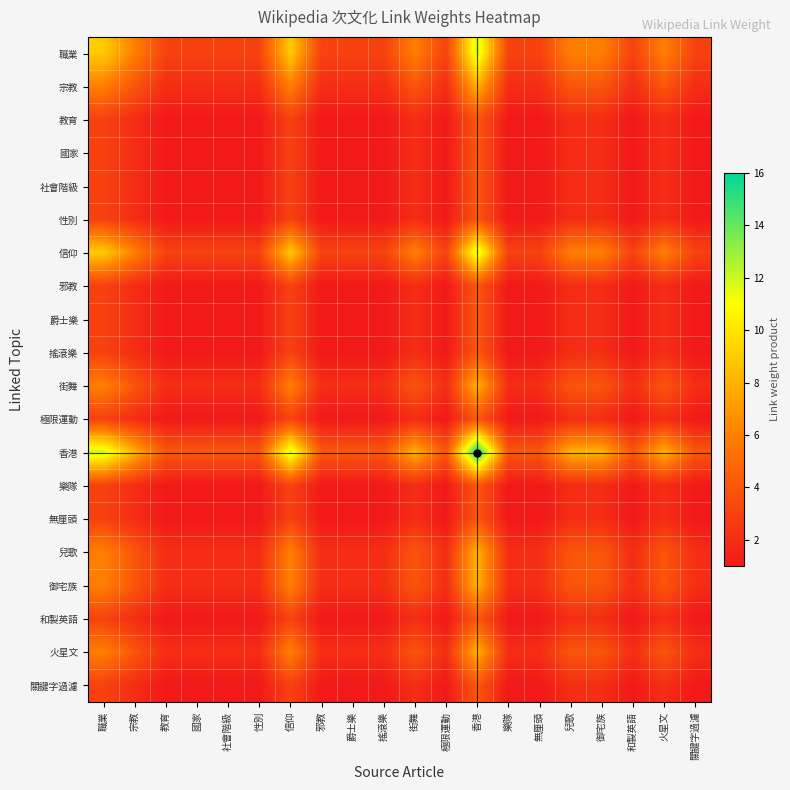

Reading left to right, transcribe all the data shown in this chart.

職業: 職業=9	宗教=6	教育=3	國家=3	社會階級=3	性別=3	信仰=9	邪教=3	爵士樂=3	搖滾樂=3	街舞=6	極限運動=3	香港=12	樂隊=3	無厘頭=3	兒歌=6	御宅族=6	和製英語=3	火星文=6	關鍵字過濾=3
宗教: 職業=6	宗教=4	教育=2	國家=2	社會階級=2	性別=2	信仰=6	邪教=2	爵士樂=2	搖滾樂=2	街舞=4	極限運動=2	香港=8	樂隊=2	無厘頭=2	兒歌=4	御宅族=4	和製英語=2	火星文=4	關鍵字過濾=2
教育: 職業=3	宗教=2	教育=1	國家=1	社會階級=1	性別=1	信仰=3	邪教=1	爵士樂=1	搖滾樂=1	街舞=2	極限運動=1	香港=4	樂隊=1	無厘頭=1	兒歌=2	御宅族=2	和製英語=1	火星文=2	關鍵字過濾=1
國家: 職業=3	宗教=2	教育=1	國家=1	社會階級=1	性別=1	信仰=3	邪教=1	爵士樂=1	搖滾樂=1	街舞=2	極限運動=1	香港=4	樂隊=1	無厘頭=1	兒歌=2	御宅族=2	和製英語=1	火星文=2	關鍵字過濾=1
社會階級: 職業=3	宗教=2	教育=1	國家=1	社會階級=1	性別=1	信仰=3	邪教=1	爵士樂=1	搖滾樂=1	街舞=2	極限運動=1	香港=4	樂隊=1	無厘頭=1	兒歌=2	御宅族=2	和製英語=1	火星文=2	關鍵字過濾=1
性別: 職業=3	宗教=2	教育=1	國家=1	社會階級=1	性別=1	信仰=3	邪教=1	爵士樂=1	搖滾樂=1	街舞=2	極限運動=1	香港=4	樂隊=1	無厘頭=1	兒歌=2	御宅族=2	和製英語=1	火星文=2	關鍵字過濾=1
信仰: 職業=9	宗教=6	教育=3	國家=3	社會階級=3	性別=3	信仰=9	邪教=3	爵士樂=3	搖滾樂=3	街舞=6	極限運動=3	香港=12	樂隊=3	無厘頭=3	兒歌=6	御宅族=6	和製英語=3	火星文=6	關鍵字過濾=3
邪教: 職業=3	宗教=2	教育=1	國家=1	社會階級=1	性別=1	信仰=3	邪教=1	爵士樂=1	搖滾樂=1	街舞=2	極限運動=1	香港=4	樂隊=1	無厘頭=1	兒歌=2	御宅族=2	和製英語=1	火星文=2	關鍵字過濾=1
爵士樂: 職業=3	宗教=2	教育=1	國家=1	社會階級=1	性別=1	信仰=3	邪教=1	爵士樂=1	搖滾樂=1	街舞=2	極限運動=1	香港=4	樂隊=1	無厘頭=1	兒歌=2	御宅族=2	和製英語=1	火星文=2	關鍵字過濾=1
搖滾樂: 職業=3	宗教=2	教育=1	國家=1	社會階級=1	性別=1	信仰=3	邪教=1	爵士樂=1	搖滾樂=1	街舞=2	極限運動=1	香港=4	樂隊=1	無厘頭=1	兒歌=2	御宅族=2	和製英語=1	火星文=2	關鍵字過濾=1
街舞: 職業=6	宗教=4	教育=2	國家=2	社會階級=2	性別=2	信仰=6	邪教=2	爵士樂=2	搖滾樂=2	街舞=4	極限運動=2	香港=8	樂隊=2	無厘頭=2	兒歌=4	御宅族=4	和製英語=2	火星文=4	關鍵字過濾=2
極限運動: 職業=3	宗教=2	教育=1	國家=1	社會階級=1	性別=1	信仰=3	邪教=1	爵士樂=1	搖滾樂=1	街舞=2	極限運動=1	香港=4	樂隊=1	無厘頭=1	兒歌=2	御宅族=2	和製英語=1	火星文=2	關鍵字過濾=1
香港: 職業=12	宗教=8	教育=4	國家=4	社會階級=4	性別=4	信仰=12	邪教=4	爵士樂=4	搖滾樂=4	街舞=8	極限運動=4	香港=16	樂隊=4	無厘頭=4	兒歌=8	御宅族=8	和製英語=4	火星文=8	關鍵字過濾=4
樂隊: 職業=3	宗教=2	教育=1	國家=1	社會階級=1	性別=1	信仰=3	邪教=1	爵士樂=1	搖滾樂=1	街舞=2	極限運動=1	香港=4	樂隊=1	無厘頭=1	兒歌=2	御宅族=2	和製英語=1	火星文=2	關鍵字過濾=1
無厘頭: 職業=3	宗教=2	教育=1	國家=1	社會階級=1	性別=1	信仰=3	邪教=1	爵士樂=1	搖滾樂=1	街舞=2	極限運動=1	香港=4	樂隊=1	無厘頭=1	兒歌=2	御宅族=2	和製英語=1	火星文=2	關鍵字過濾=1
兒歌: 職業=6	宗教=4	教育=2	國家=2	社會階級=2	性別=2	信仰=6	邪教=2	爵士樂=2	搖滾樂=2	街舞=4	極限運動=2	香港=8	樂隊=2	無厘頭=2	兒歌=4	御宅族=4	和製英語=2	火星文=4	關鍵字過濾=2
御宅族: 職業=6	宗教=4	教育=2	國家=2	社會階級=2	性別=2	信仰=6	邪教=2	爵士樂=2	搖滾樂=2	街舞=4	極限運動=2	香港=8	樂隊=2	無厘頭=2	兒歌=4	御宅族=4	和製英語=2	火星文=4	關鍵字過濾=2
和製英語: 職業=3	宗教=2	教育=1	國家=1	社會階級=1	性別=1	信仰=3	邪教=1	爵士樂=1	搖滾樂=1	街舞=2	極限運動=1	香港=4	樂隊=1	無厘頭=1	兒歌=2	御宅族=2	和製英語=1	火星文=2	關鍵字過濾=1
火星文: 職業=6	宗教=4	教育=2	國家=2	社會階級=2	性別=2	信仰=6	邪教=2	爵士樂=2	搖滾樂=2	街舞=4	極限運動=2	香港=8	樂隊=2	無厘頭=2	兒歌=4	御宅族=4	和製英語=2	火星文=4	關鍵字過濾=2
關鍵字過濾: 職業=3	宗教=2	教育=1	國家=1	社會階級=1	性別=1	信仰=3	邪教=1	爵士樂=1	搖滾樂=1	街舞=2	極限運動=1	香港=4	樂隊=1	無厘頭=1	兒歌=2	御宅族=2	和製英語=1	火星文=2	關鍵字過濾=1